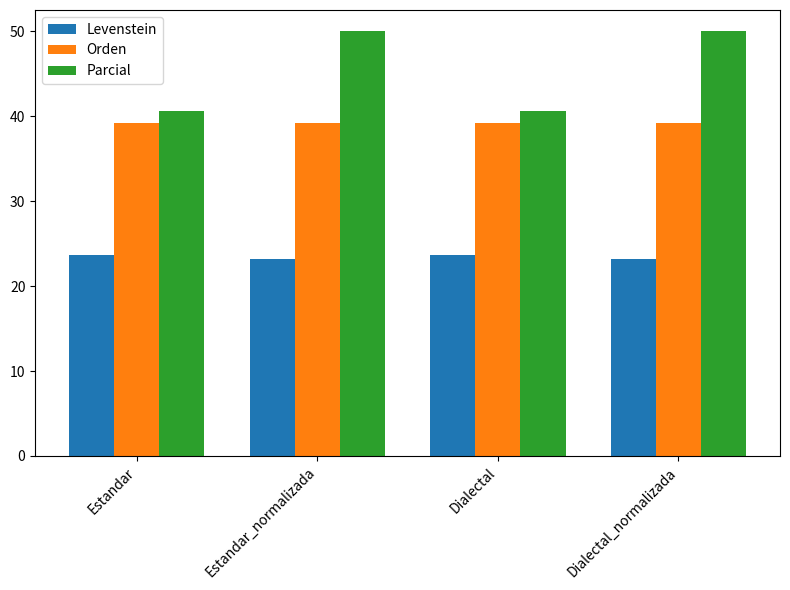

Rank the series by their average value, from highest to lowest.

Parcial, Orden, Levenstein